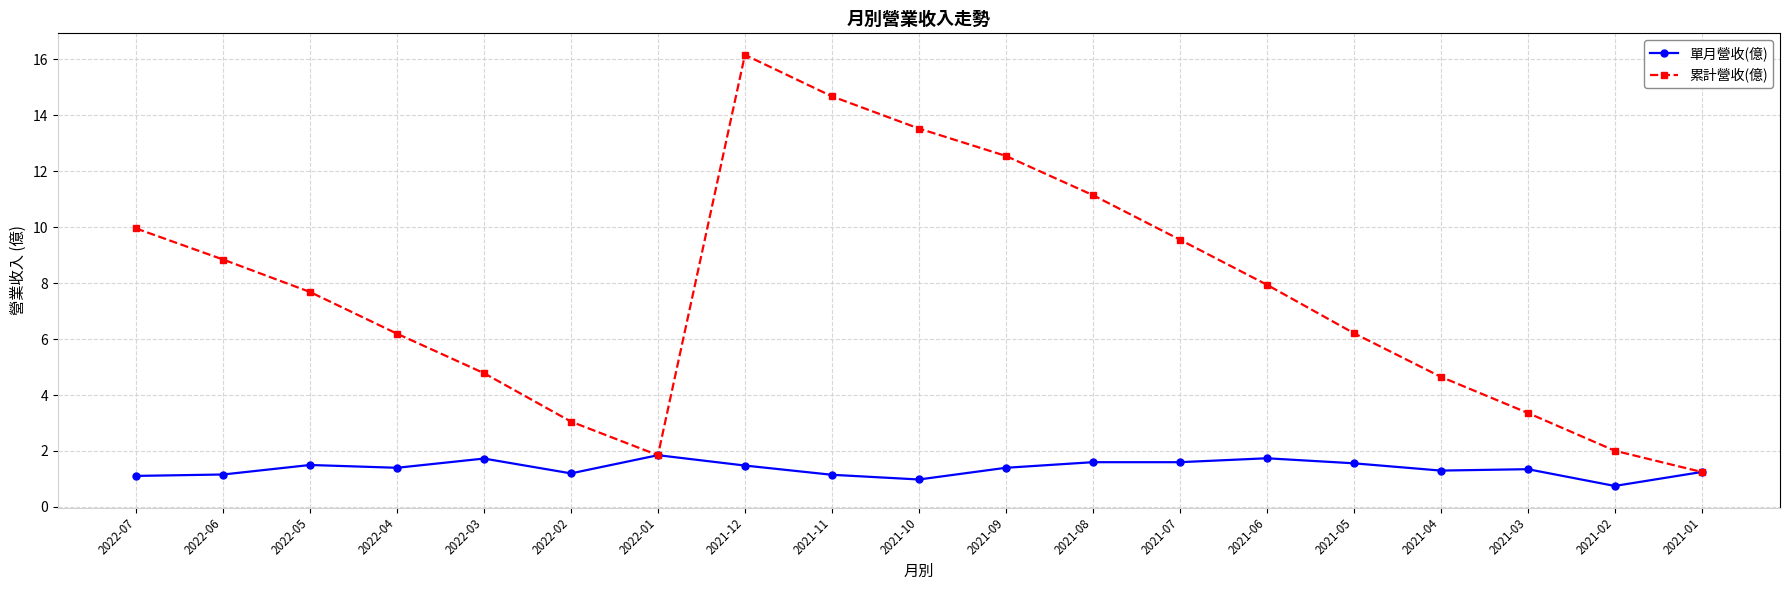

Is the value of 單月營收(億) at 2022-02 greater than the value of 累計營收(億) at 2021-11?

No